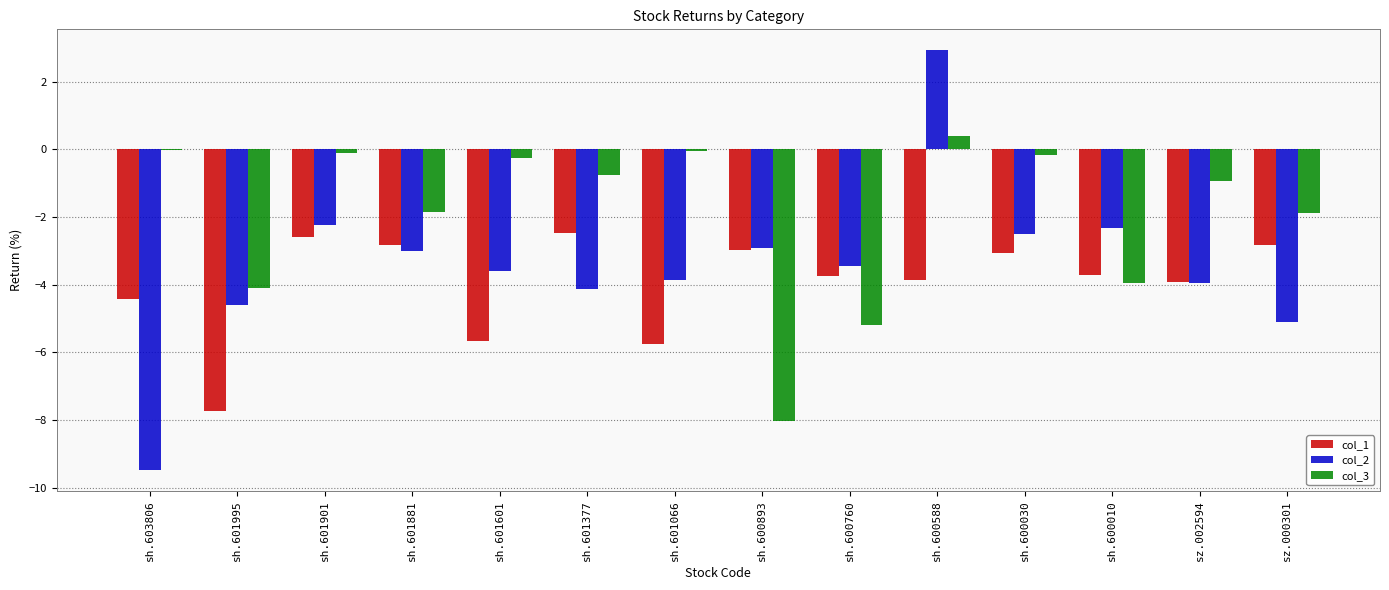

What is the sum of all col_3 values?

-26.9